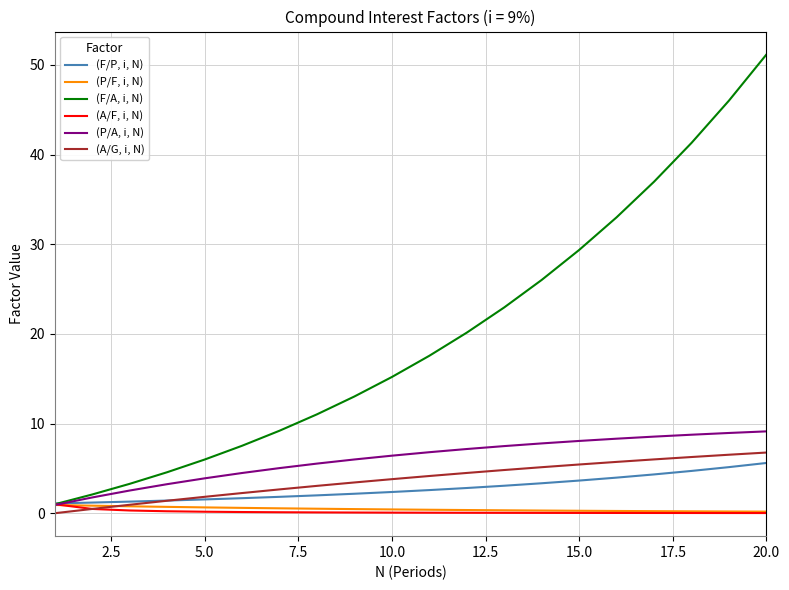

Which series has the largest range (max minus min)?

(F/A, i, N)